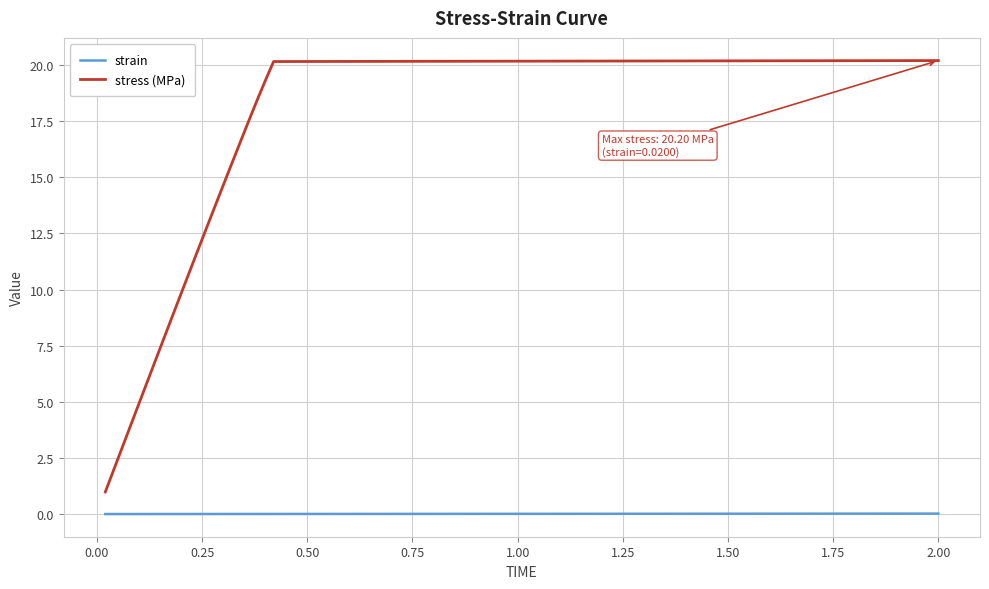

What is the maximum value for stress (MPa)?

20.2